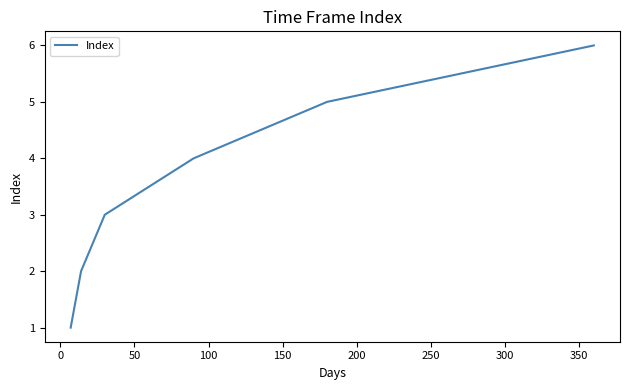

Is this an area chart (filled region under the line)?

No